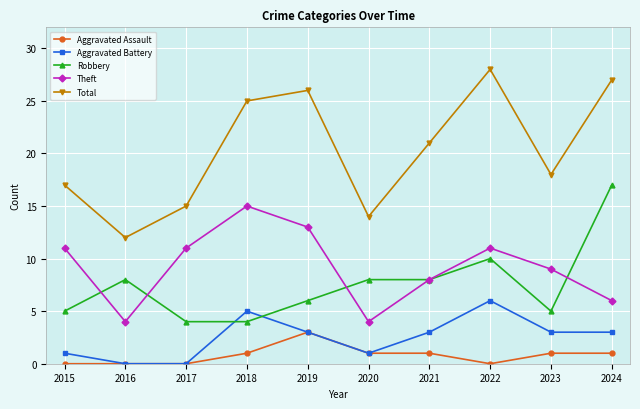

Is the value of Robbery at 2017 greater than the value of Total at 2019?

No